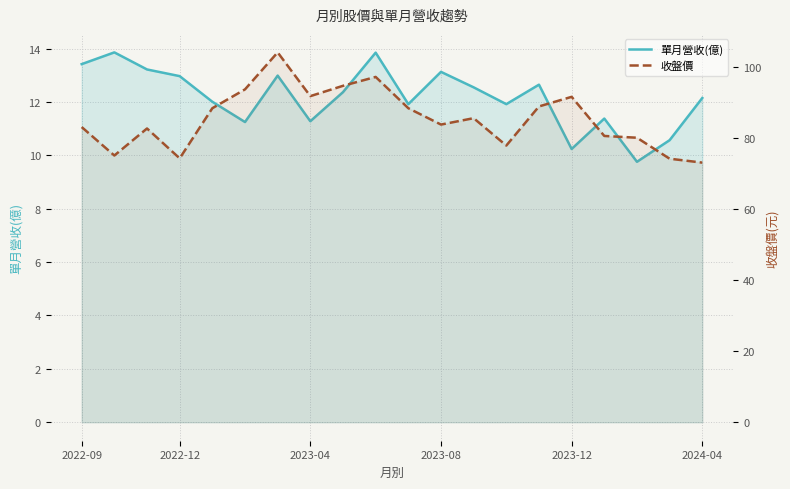

What is the spread (max minus min) of values at 12?

73.0